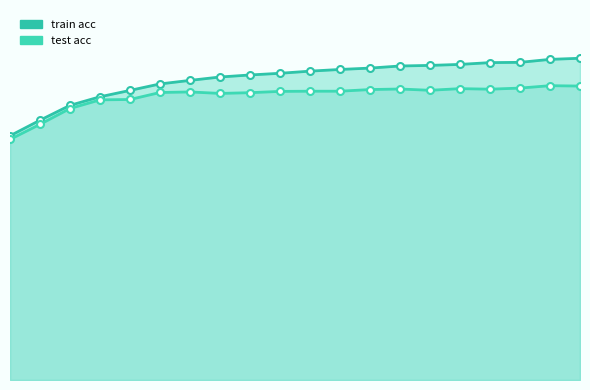

What is the difference between the maximum and minimum values in the train acc series?

0.2